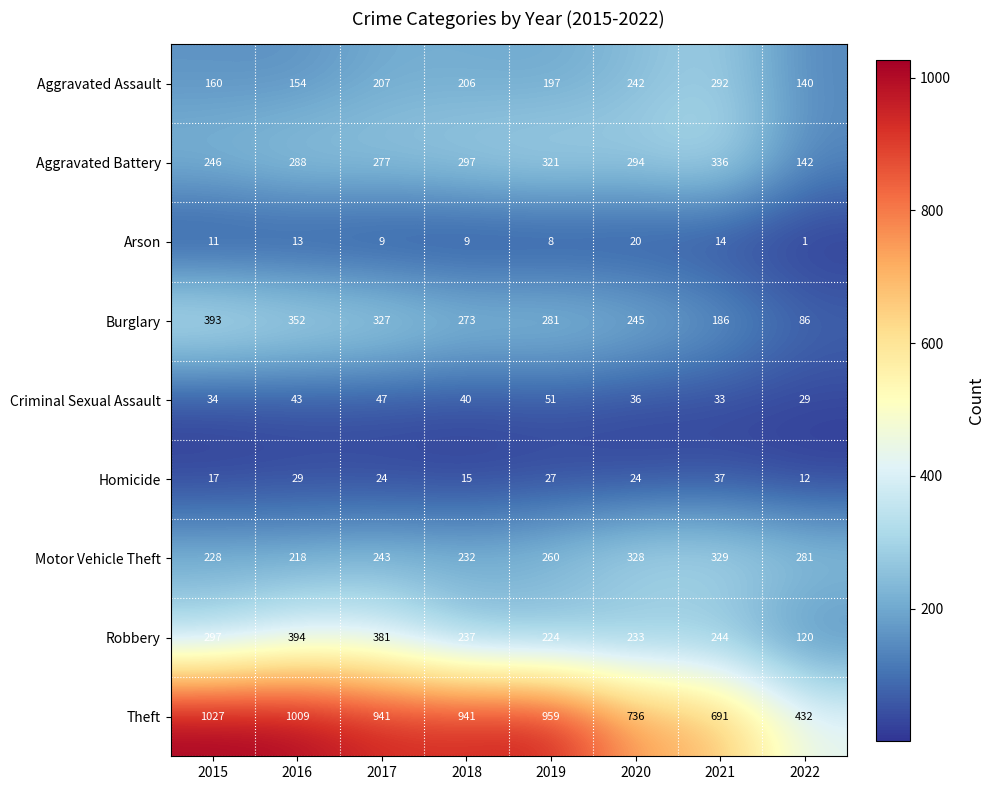

At how many categories does at least one series exceed 146?

8